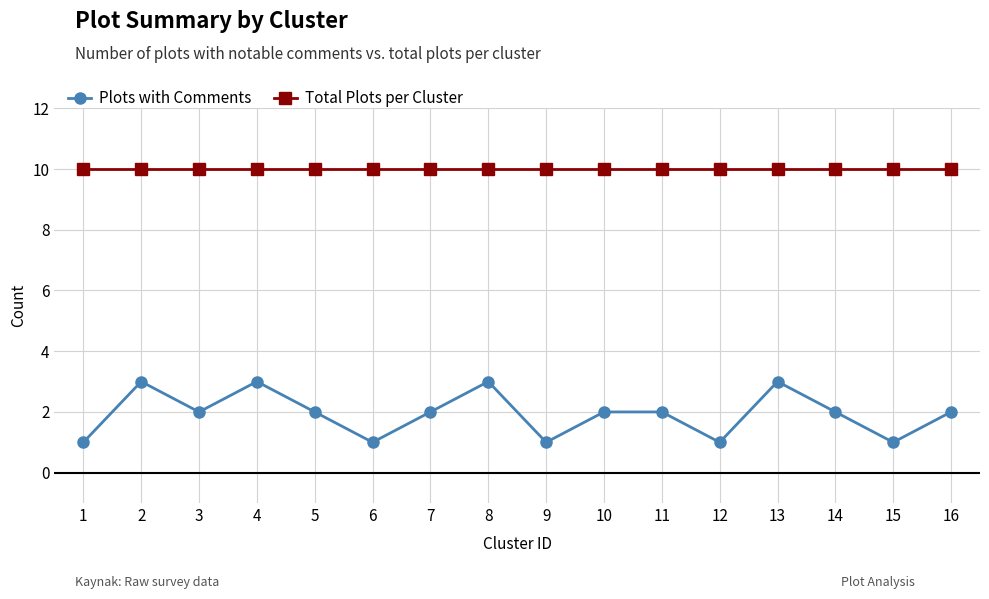

What are all the series names shown in the legend?

Plots with Comments, Total Plots per Cluster